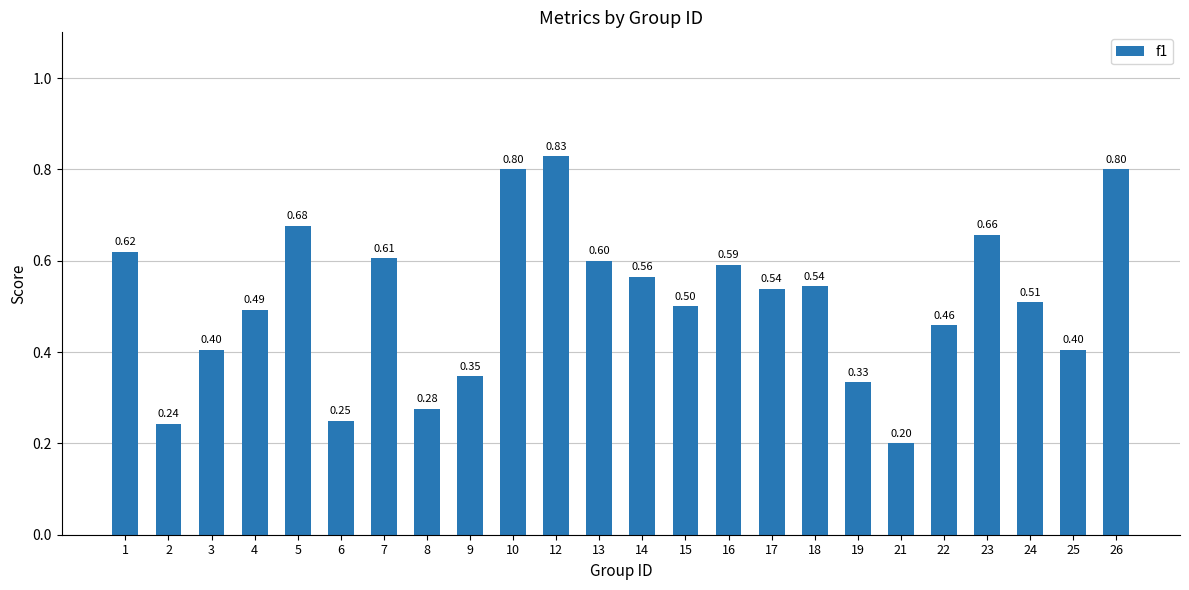

Count the number of data series in this chart.

1